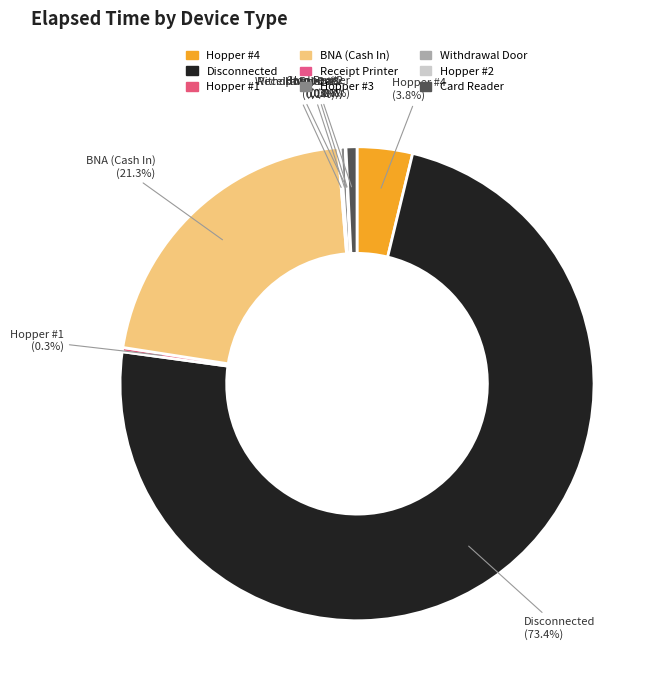

Combined, do Hopper #3 and Hopper #2 account for over 50%?

No